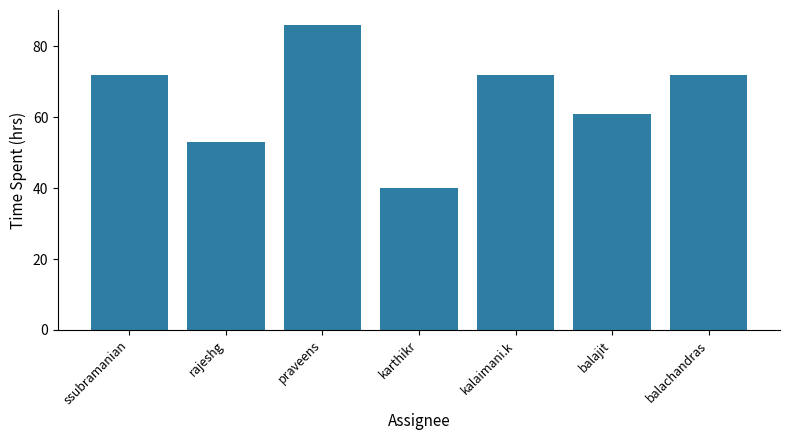

What is the average value?

65